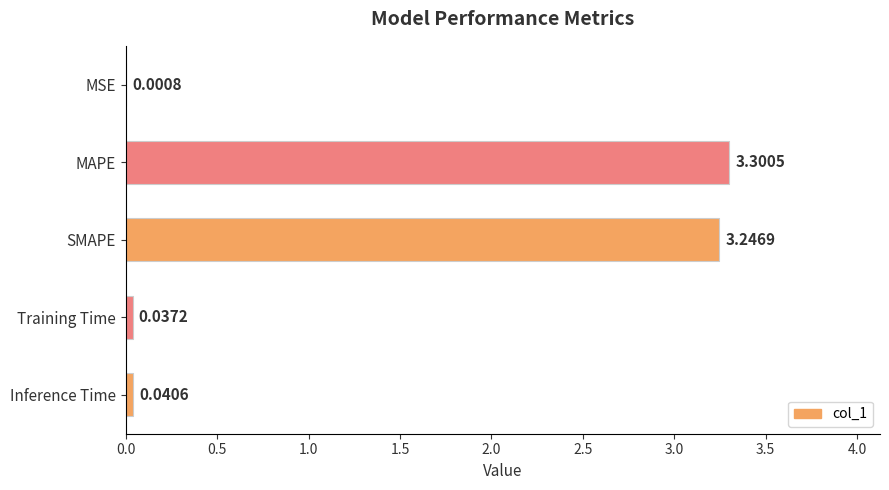

What is the change in value from MAPE to Training Time?

-3.3